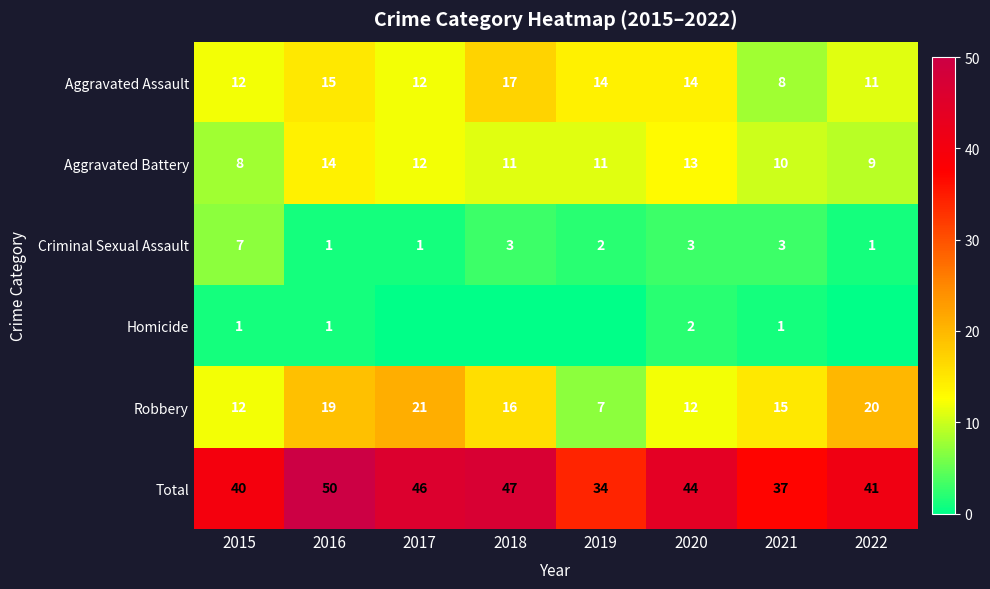

At which label does Total reach its peak?

2016